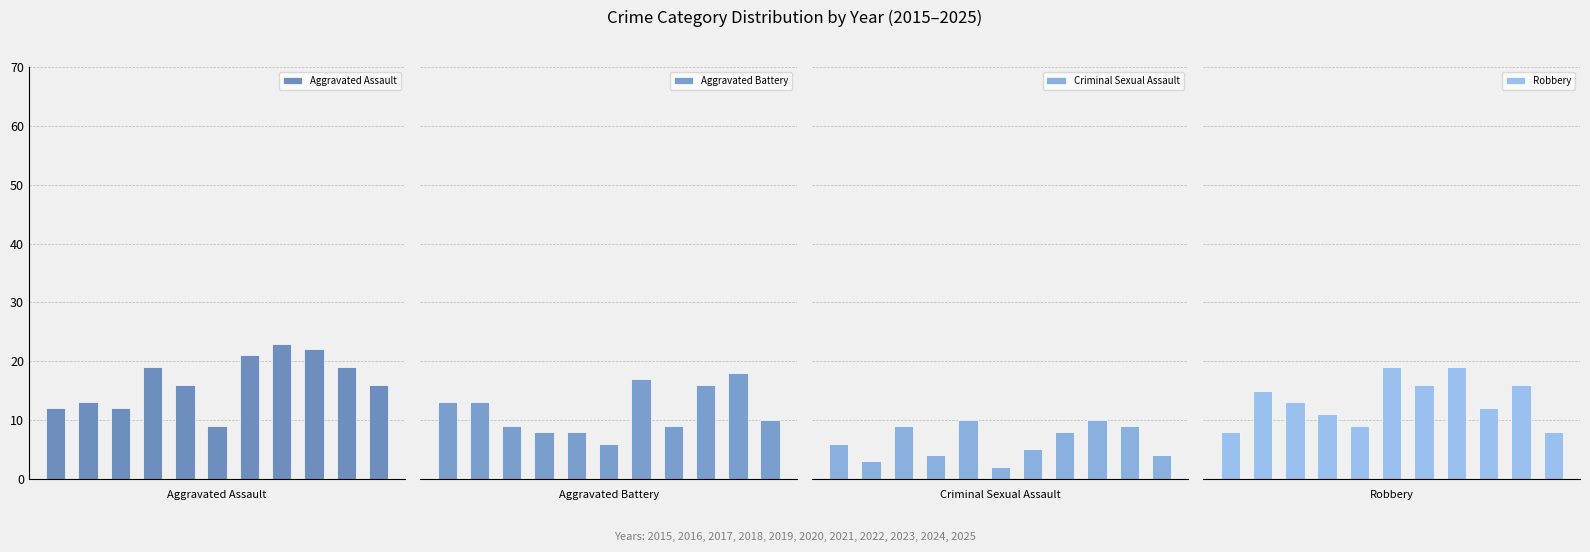

Rank the categories by Robbery value from highest to lowest.

5, 7, 6, 9, 1, 2, 8, 3, 4, 0, 10